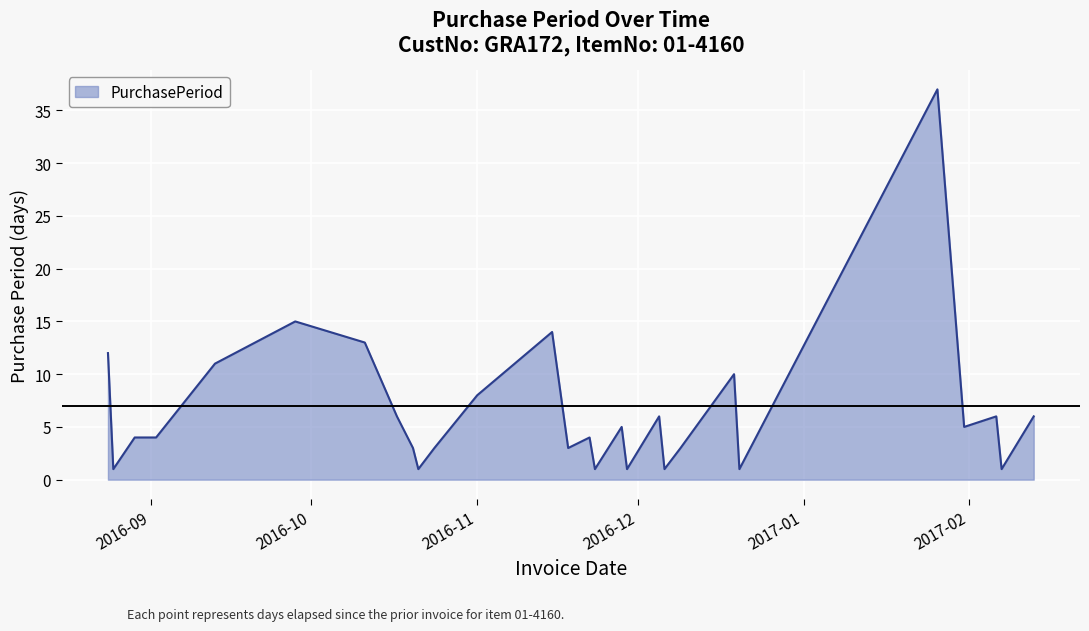

What is the maximum value shown in the chart?

37